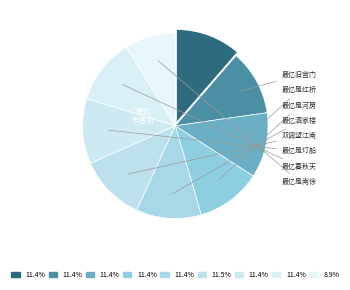

Is there any slice that represents more than half of the pie?

No